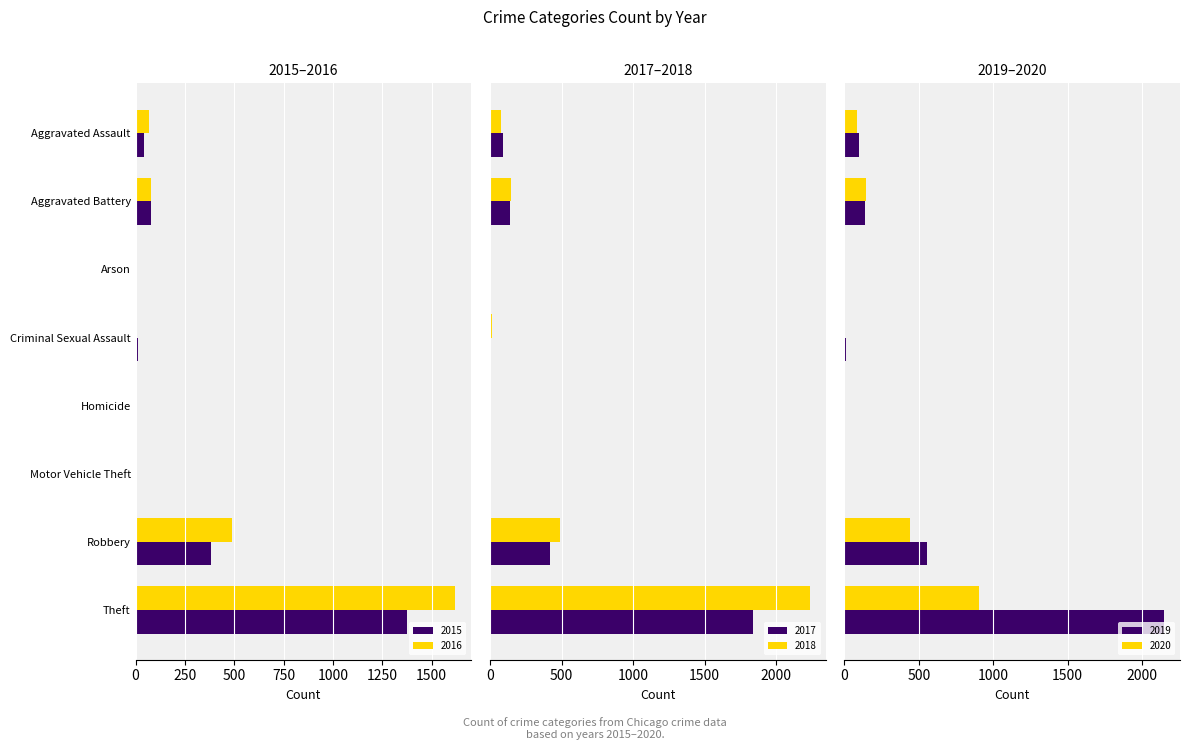

Where does the 2016 series first go above 70?

Aggravated Battery